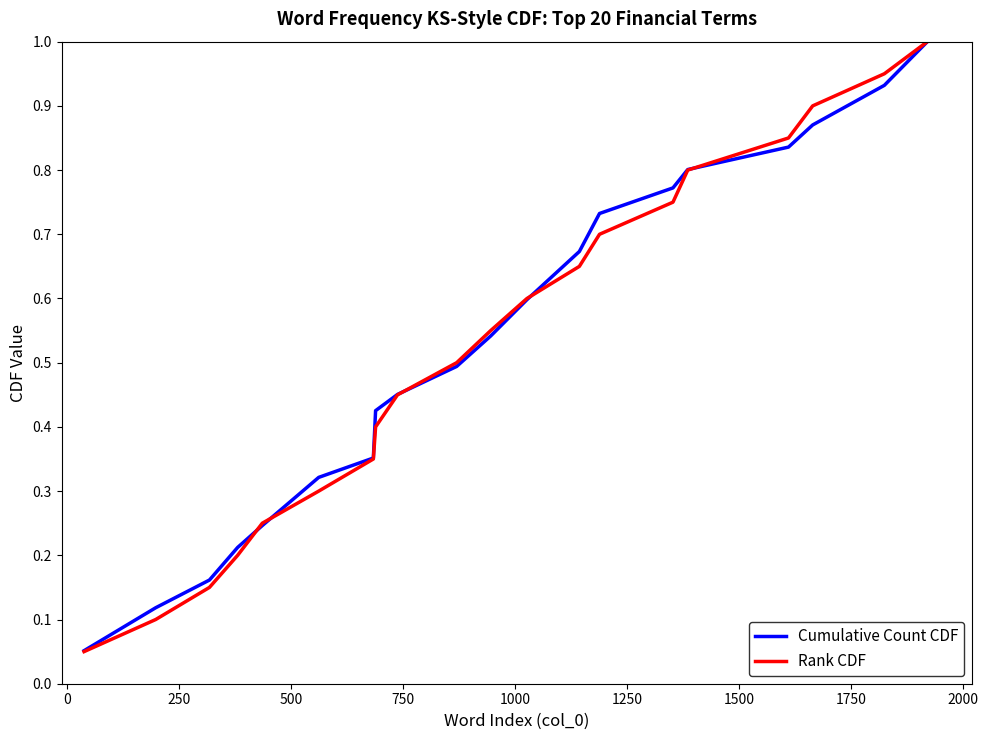

True or false: Rank CDF and Cumulative Count CDF intersect in this chart.

True